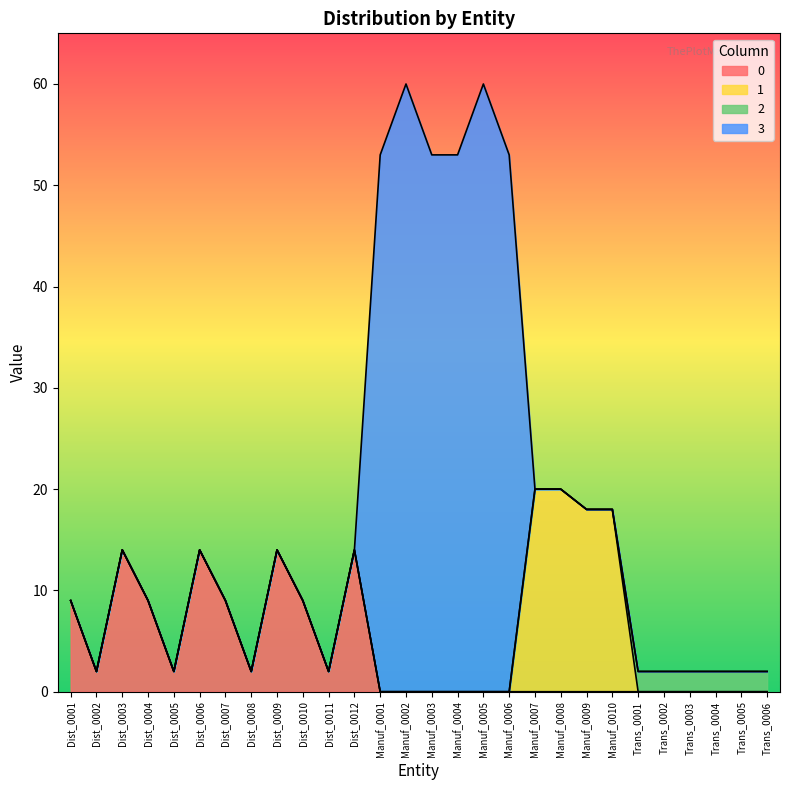

What is the total value across all series at Dist_0001?

9